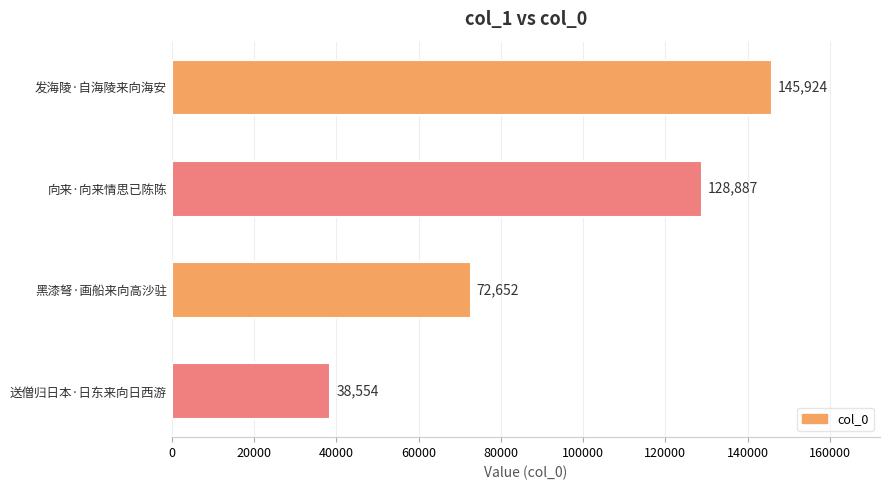

Is it true that the value at 送僧归日本·日东来向日西游 is 38554?

True